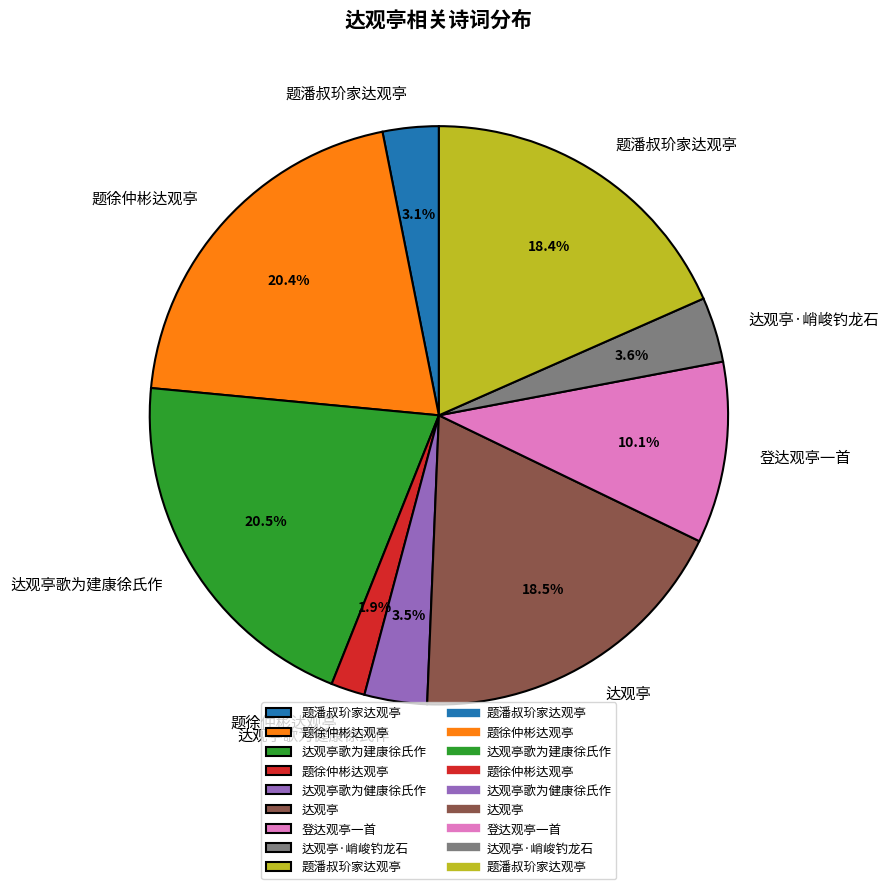

Does any single category account for the majority?

No